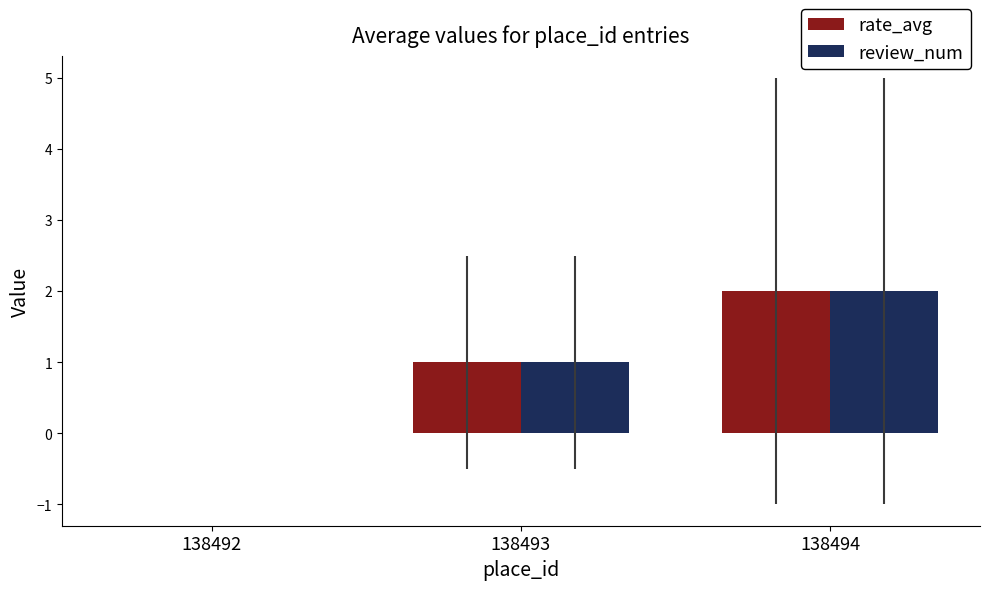

At which label does rate_avg reach its peak?

138494